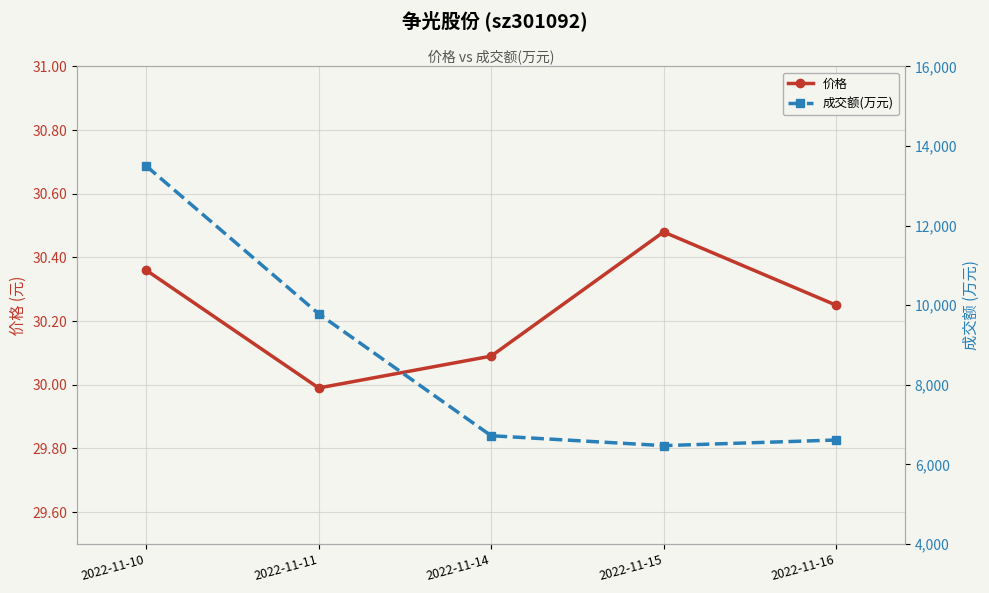

Does the chart display data point markers on the line(s)?

Yes